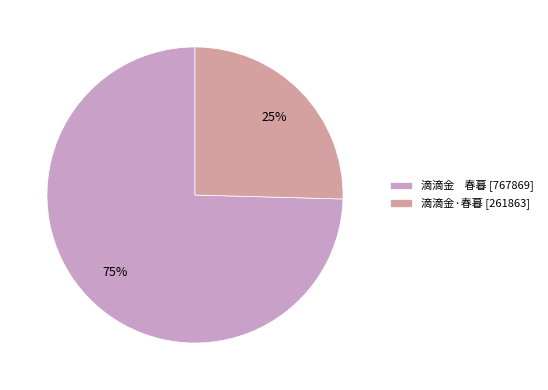

To the nearest percent, what percentage of the pie is 滴滴金·春暮 [261863]?

25%